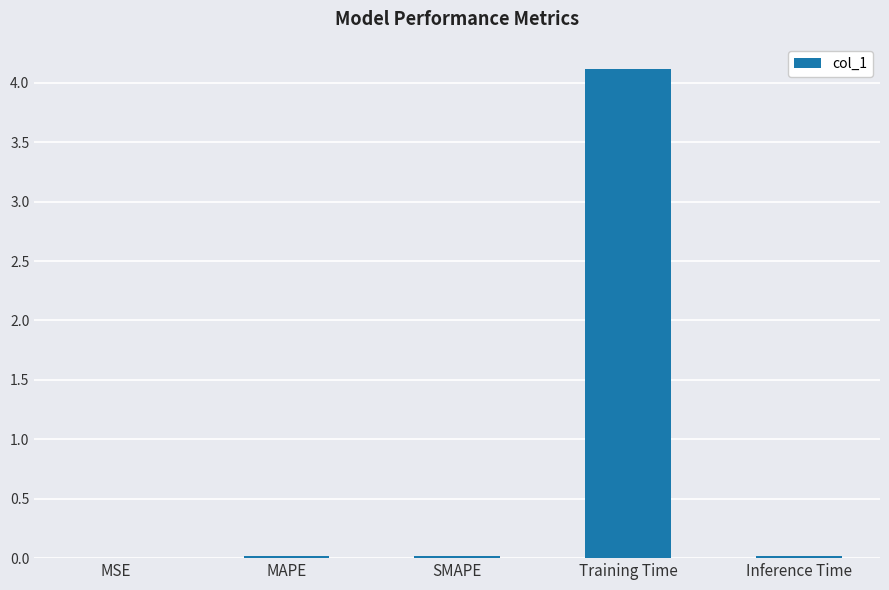

Between Inference Time and Training Time, which is larger?

Training Time